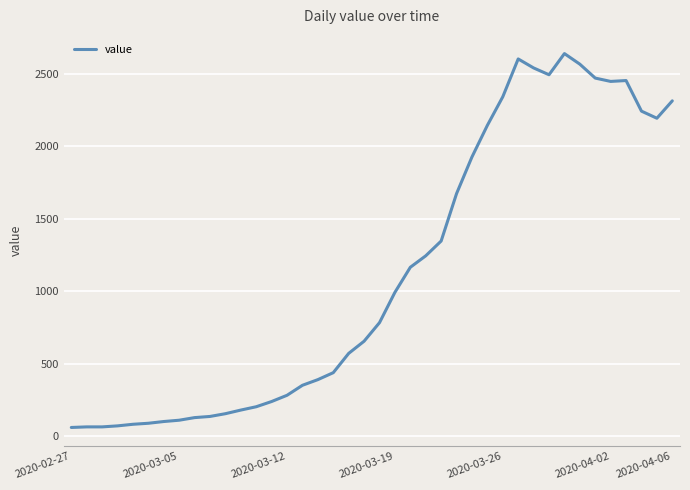

What is the difference between the maximum and minimum values?

2579